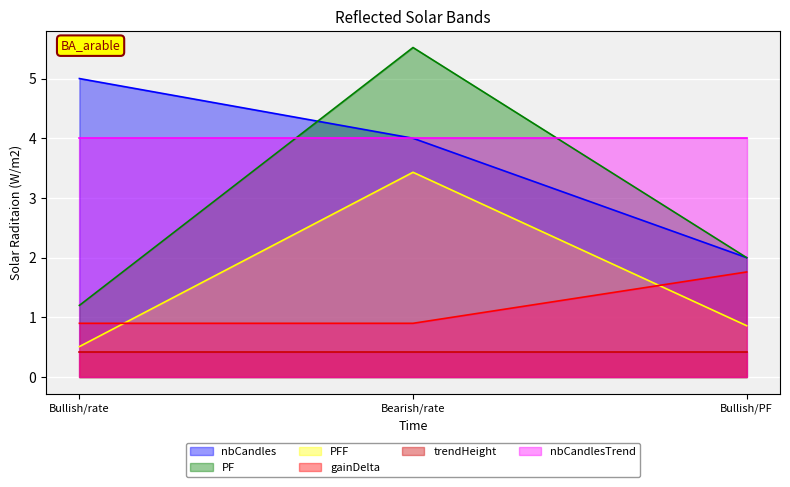

At which category does the chart reach its minimum across all series?

Bullish/rate